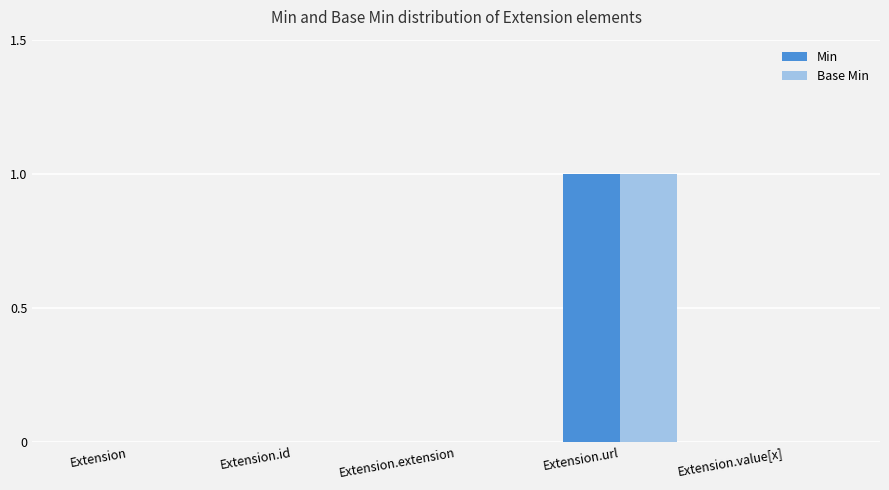

At which category does the chart reach its peak across all series?

Extension.url